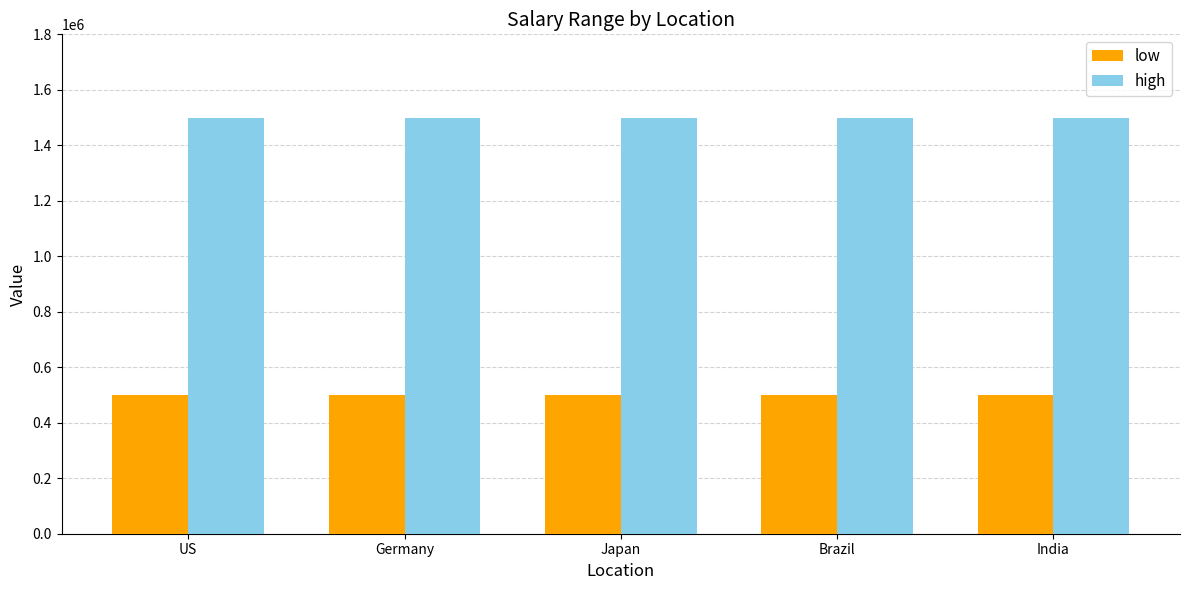

What is the average value of the high series?

1500000